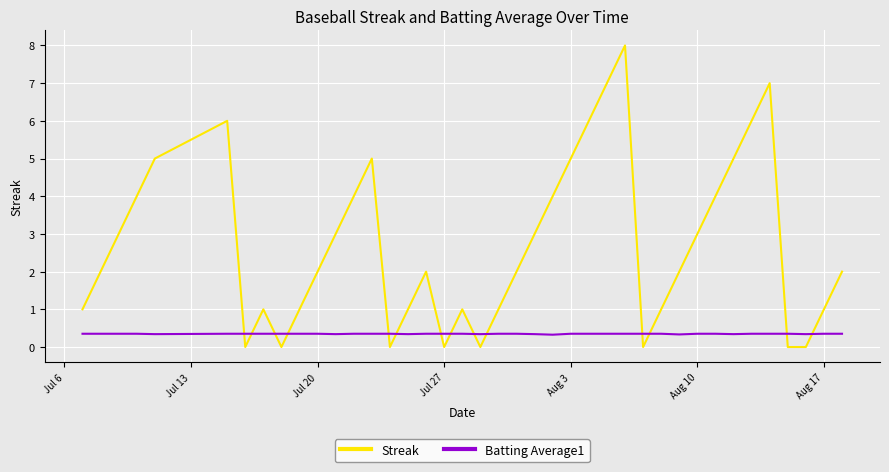

Rank the series by their average value, from highest to lowest.

Streak, Batting Average1